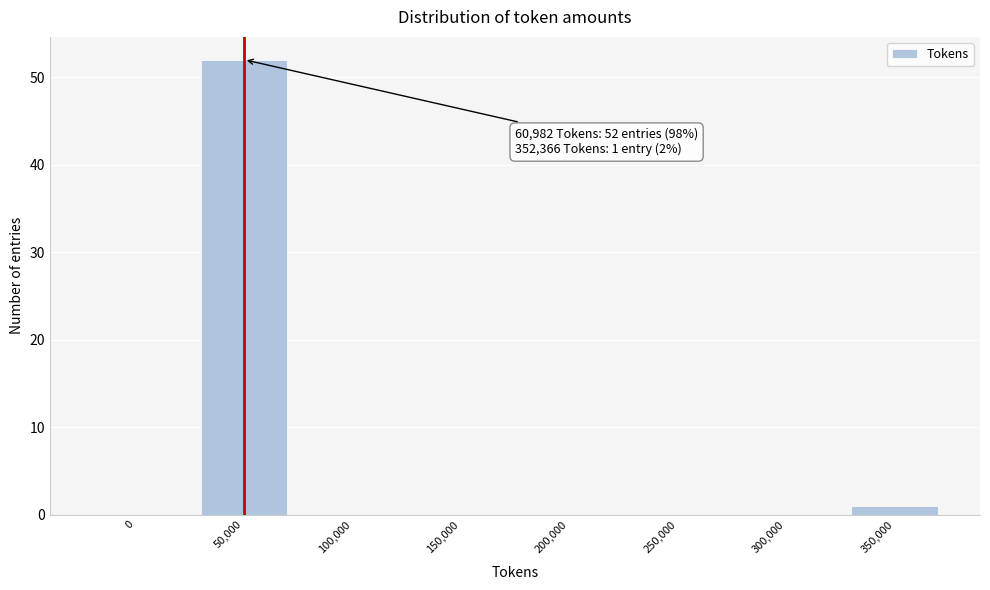

Reading left to right, extract all data points from this chart.

0=0	50,000=52	100,000=0	150,000=0	200,000=0	250,000=0	300,000=0	350,000=1